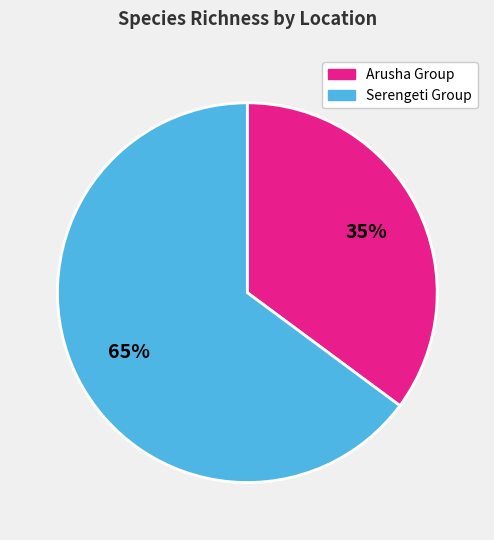

To the nearest percent, what is the average slice percentage?

50%